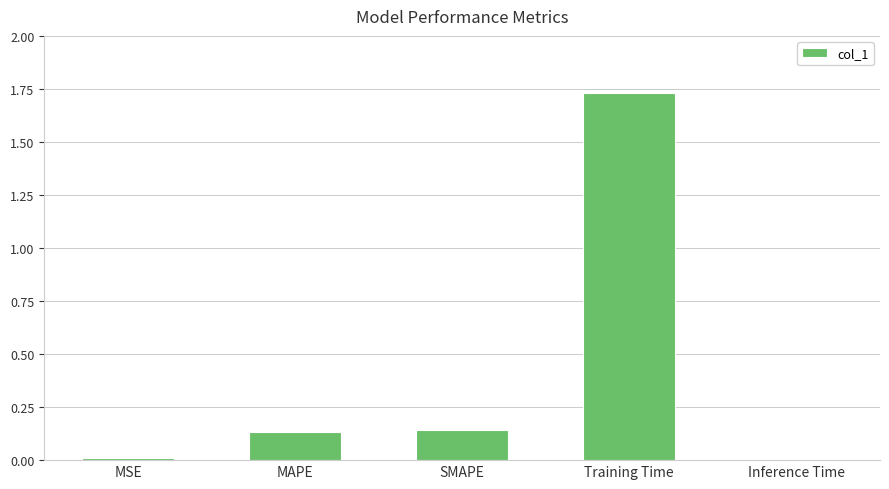

Count the number of categories in the chart.

5